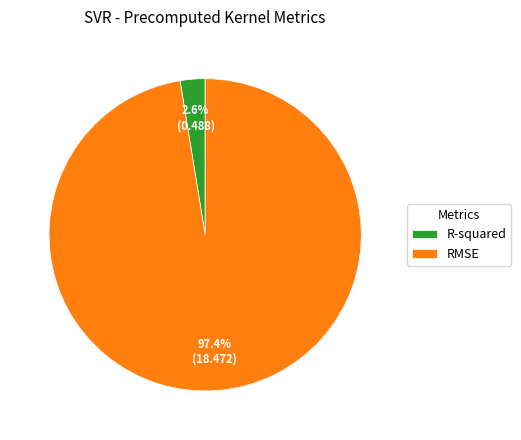

To the nearest percent, what portion does RMSE represent?

97%